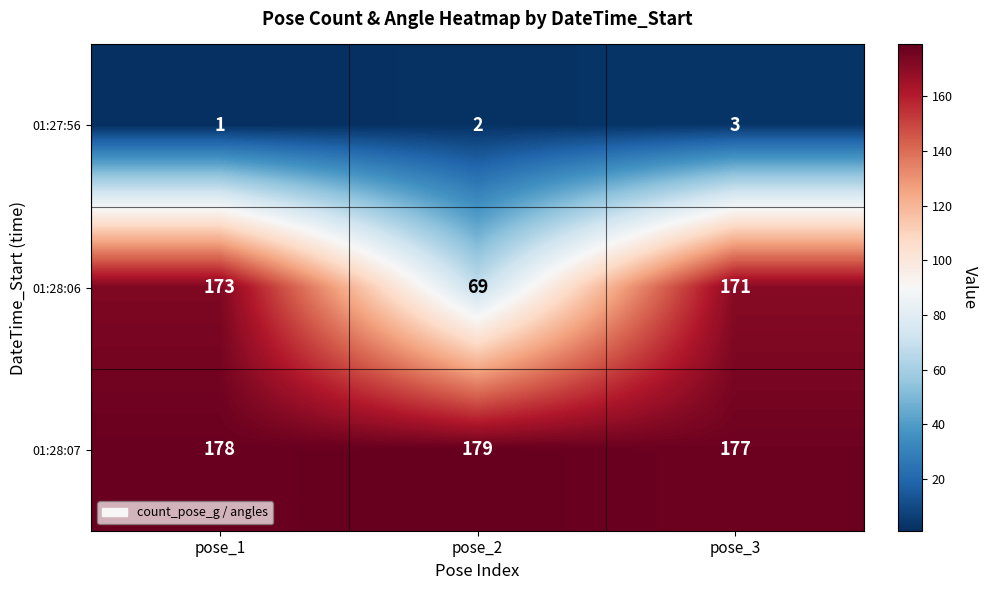

Which series has the largest total across all categories?

01:28:07